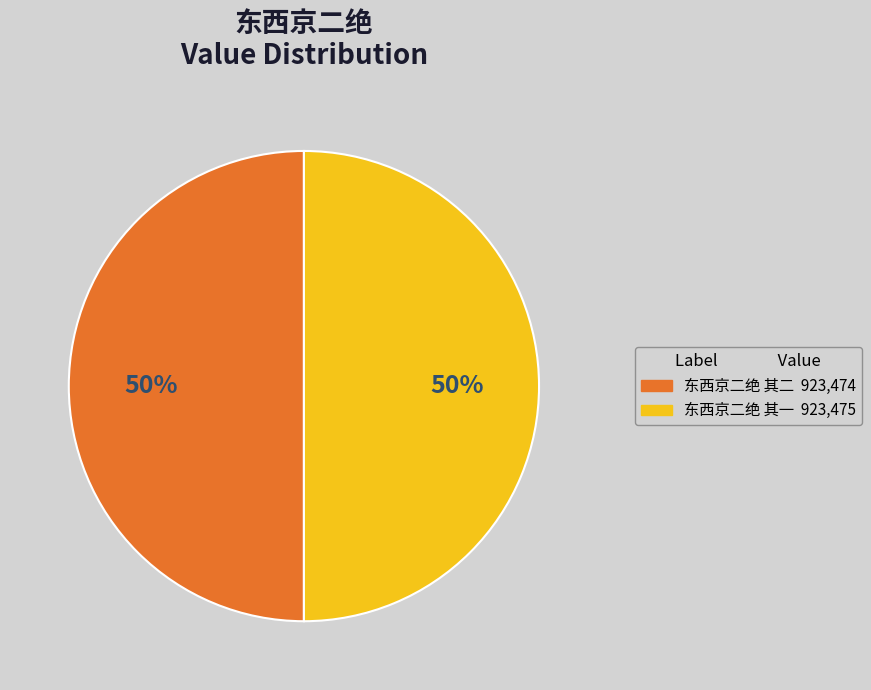

To the nearest percent, what portion does 东西京二绝 其二 represent?

50%